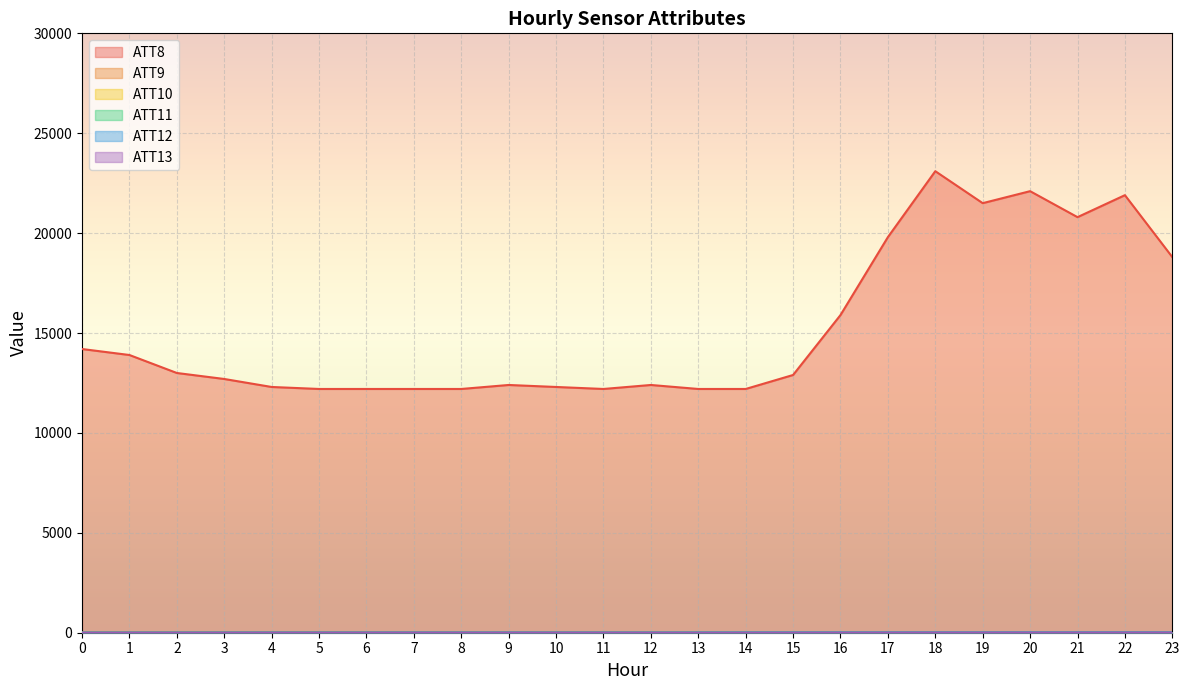

Does the chart display data point markers on the line(s)?

No